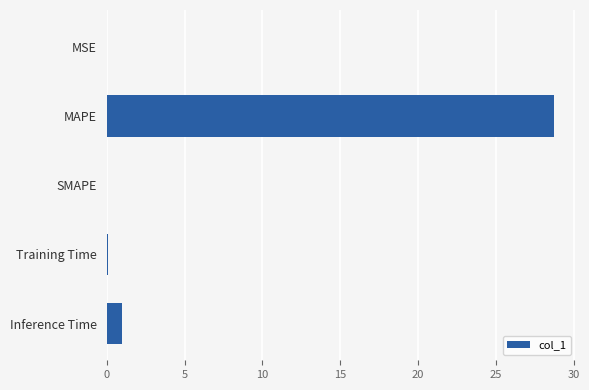

What is the sum of the values at Inference Time and MAPE?

29.7